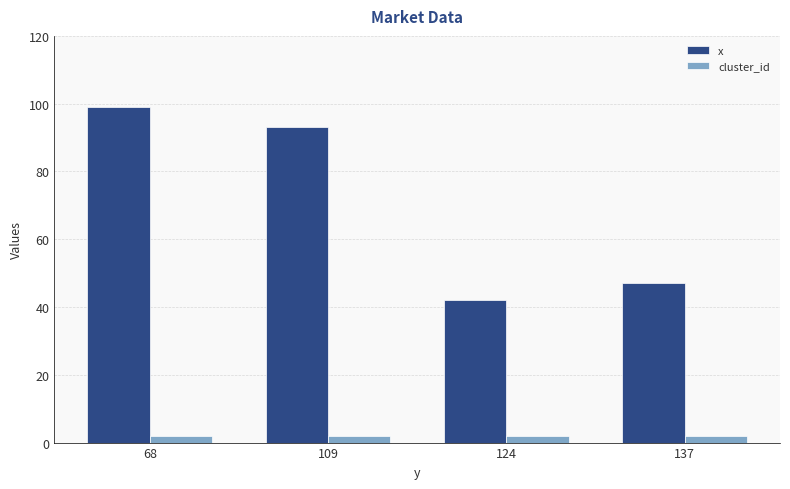

List the series in order of their overall mean, highest first.

x, cluster_id